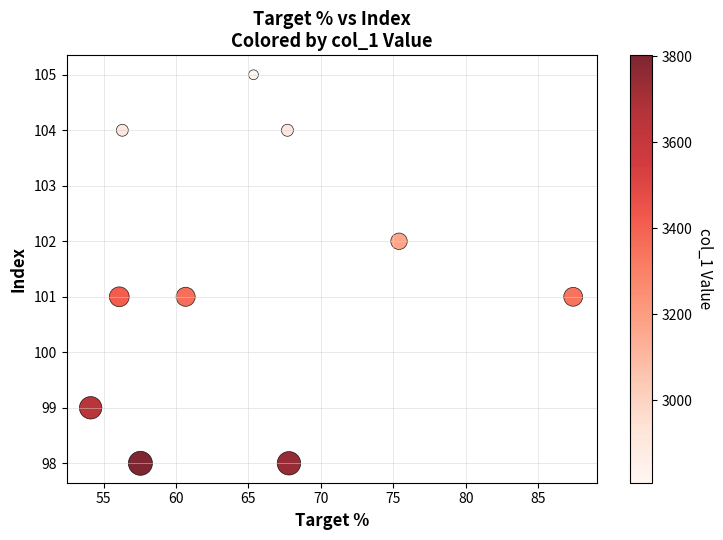

What is the range of Y values (max minus min)?

7